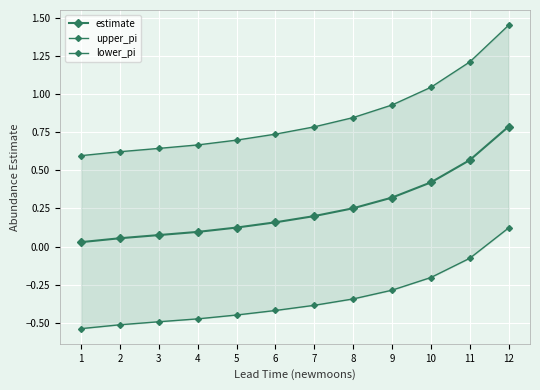

What is the total value across all series at 1?

0.1